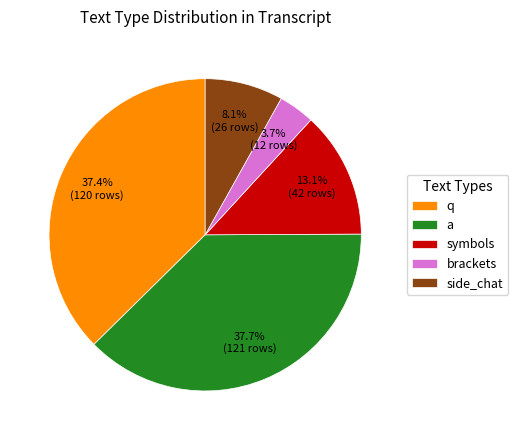

To the nearest percent, what is the combined percentage of q and a?

75%